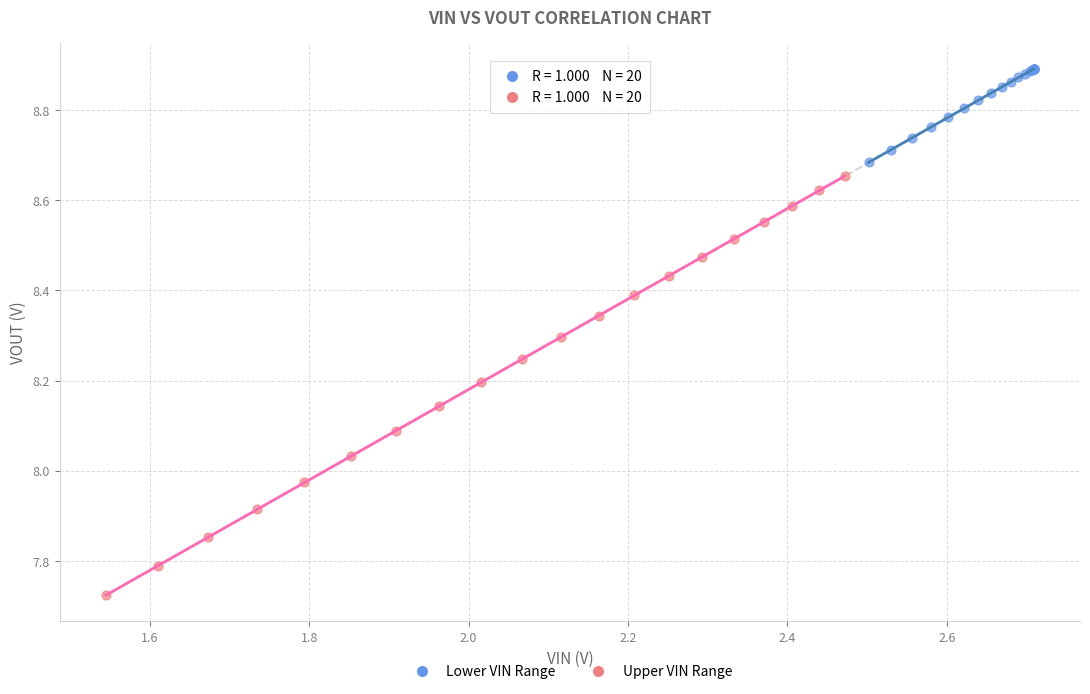

What are all the series names shown in the legend?

Lower VIN Range, Upper VIN Range